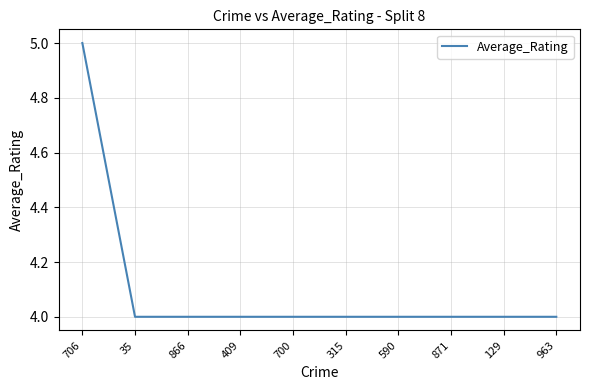

The chart shows a value of 7 at 35. True or false?

False